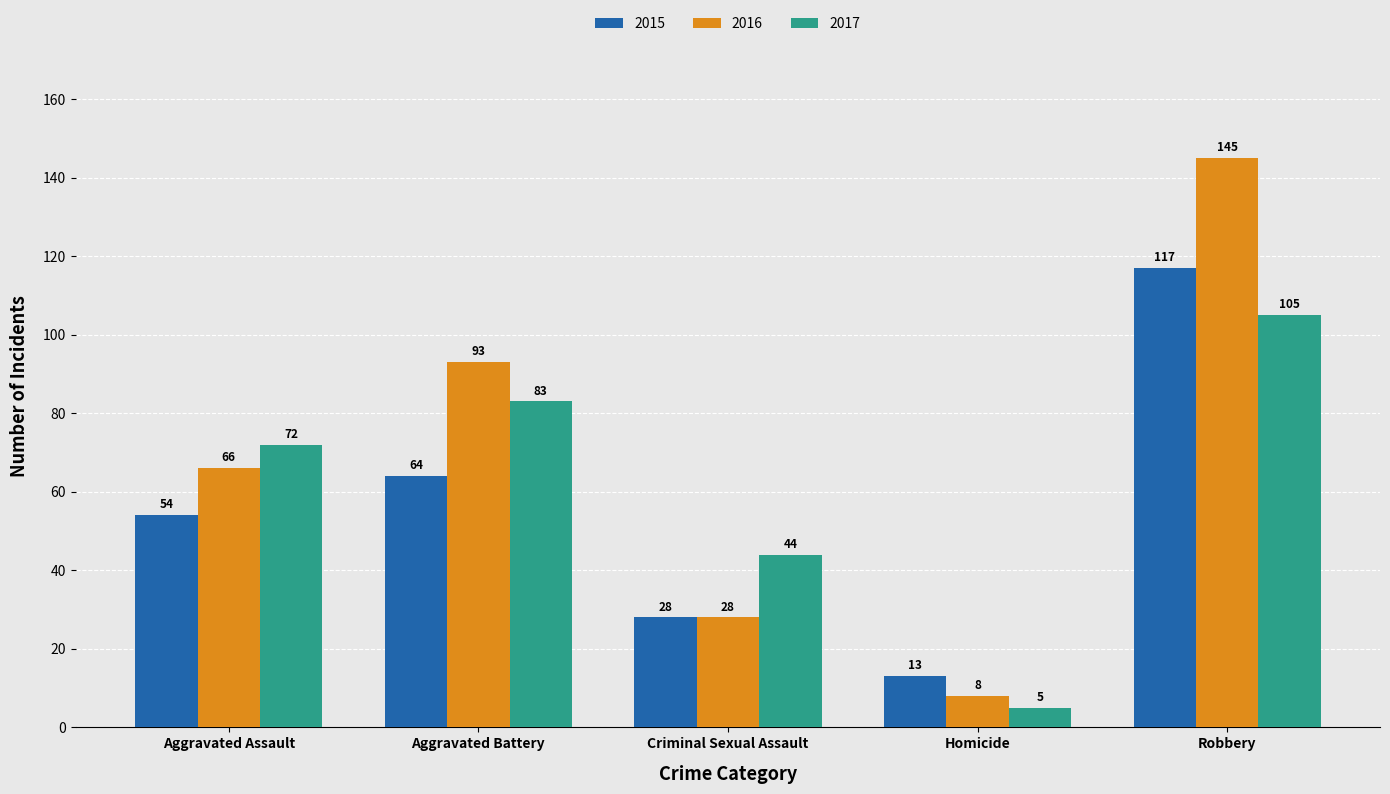

How many bars are there in total?

15